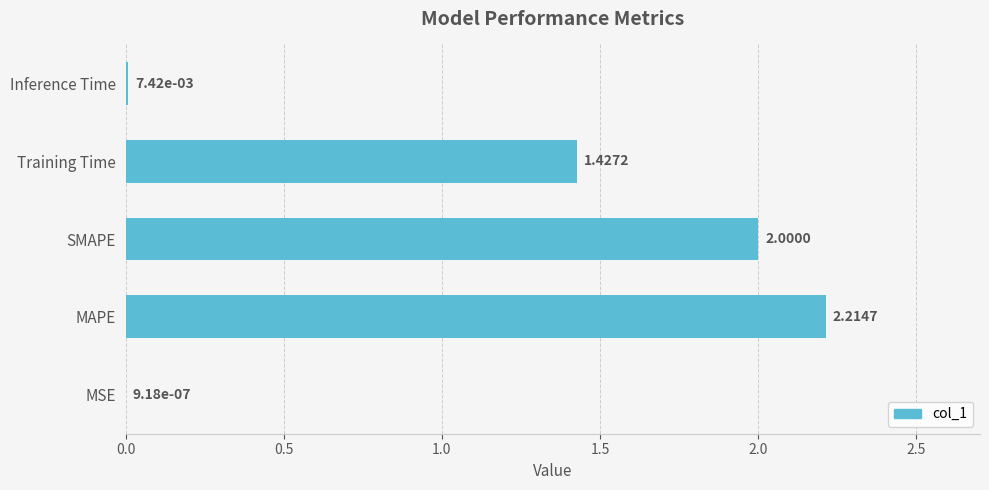

How many values exceed 1?

3